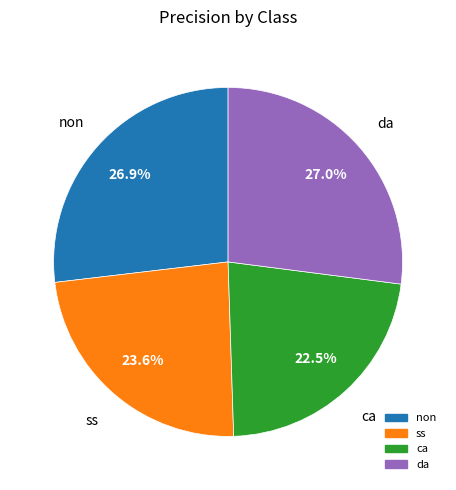

Do da and ss together represent more than half of the pie?

Yes